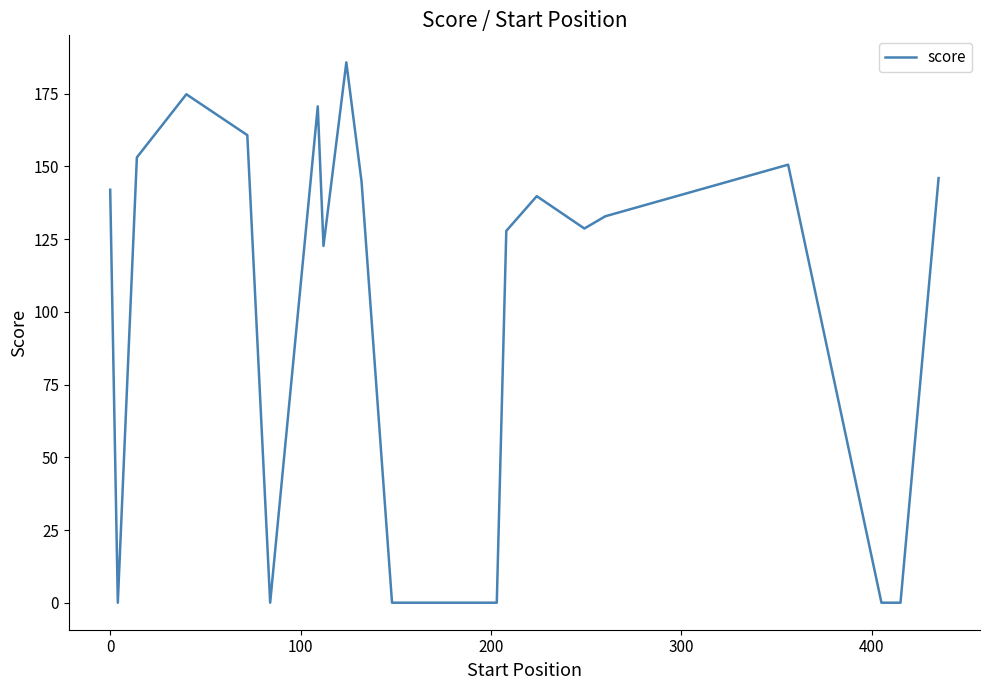

How many lines are shown in the chart?

1